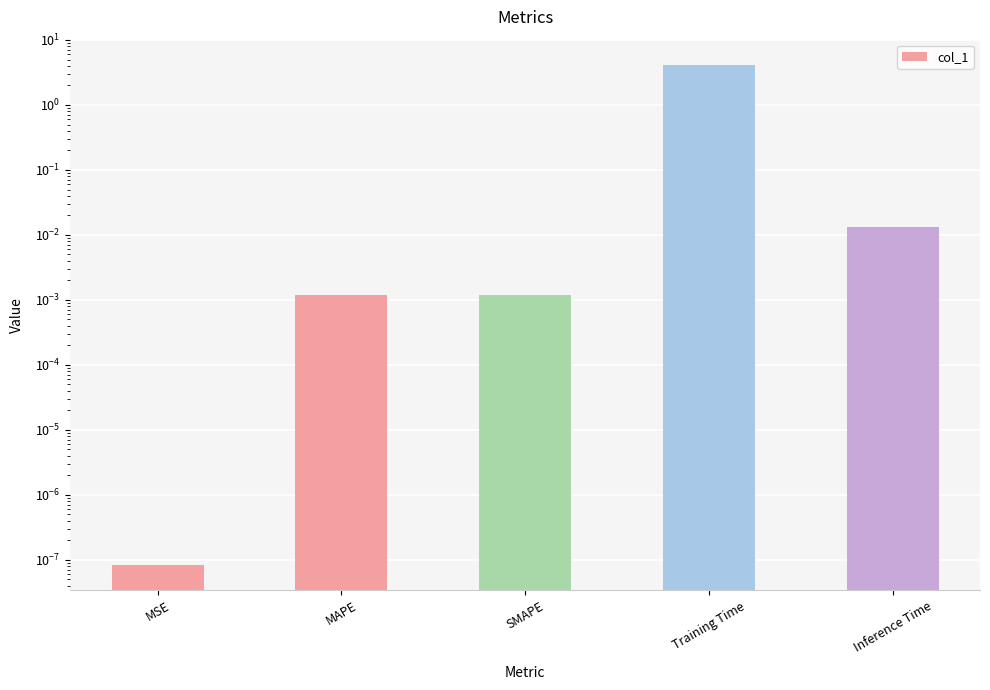

How many data points does each series have?

5